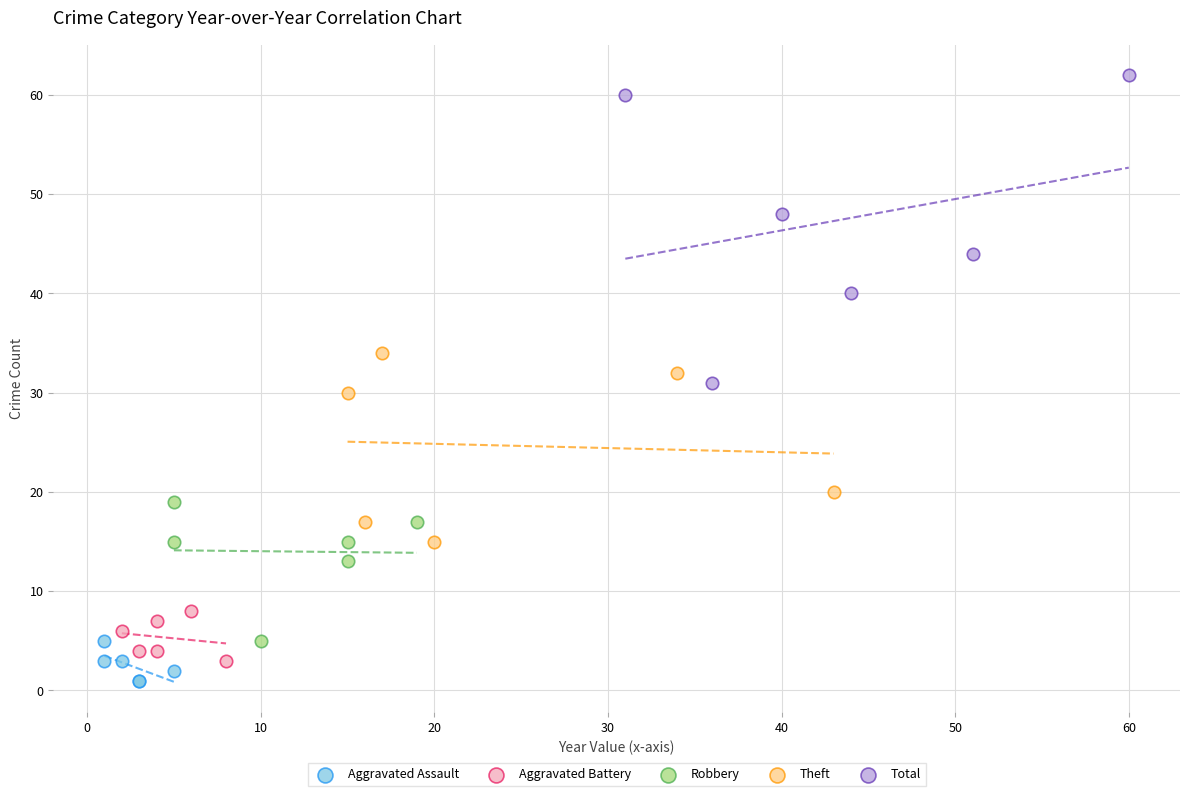

Which series has the widest spread of Y values?

Total